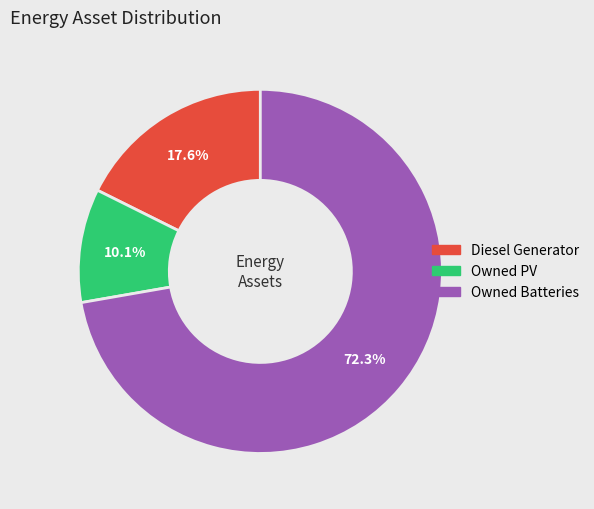

Count the number of slices in the pie.

3